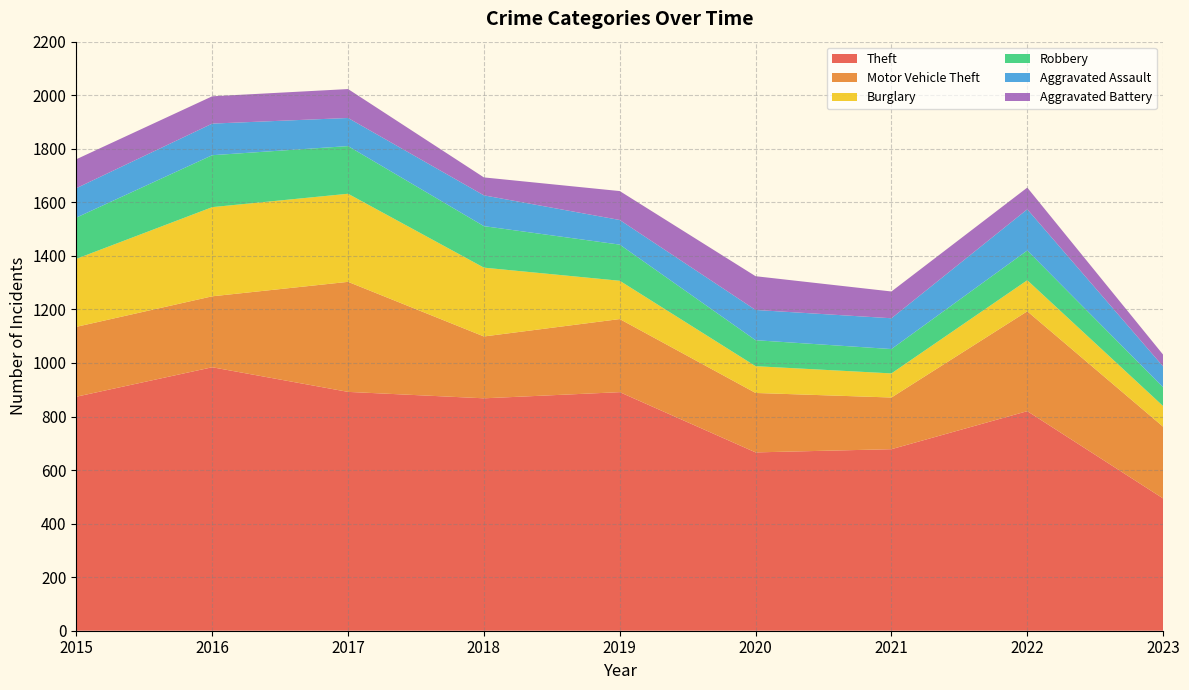

Reading right to left, what are all the values shown in this chart?

Theft: 494	820	678	666	891	868	892	984	874
Motor Vehicle Theft: 268	373	193	222	273	231	411	265	261
Burglary: 77	116	90	100	143	257	329	333	254
Robbery: 70	111	91	97	135	155	178	194	154
Aggravated Assault: 78	154	115	113	92	115	105	118	110
Aggravated Battery: 44	81	100	126	108	67	108	102	108